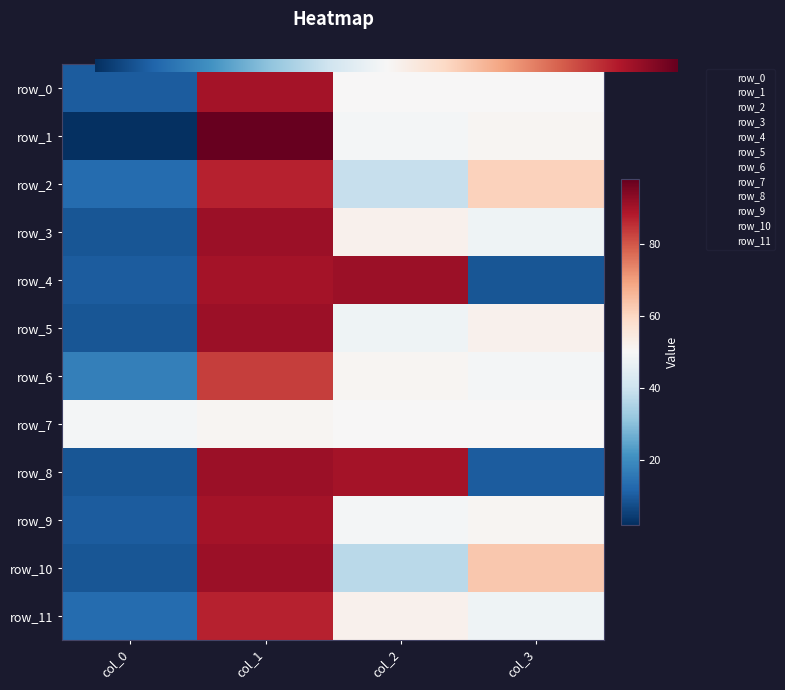

What is the approximate value of row_10 at col_1?

91